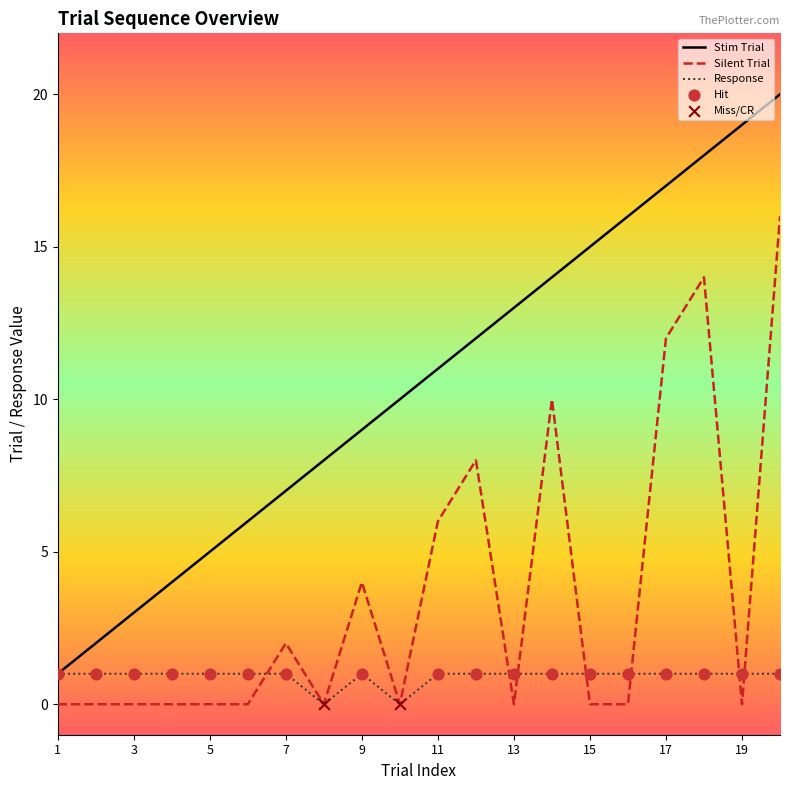

List the series in order of their peak value, lowest first.

Response, Silent Trial, Stim Trial